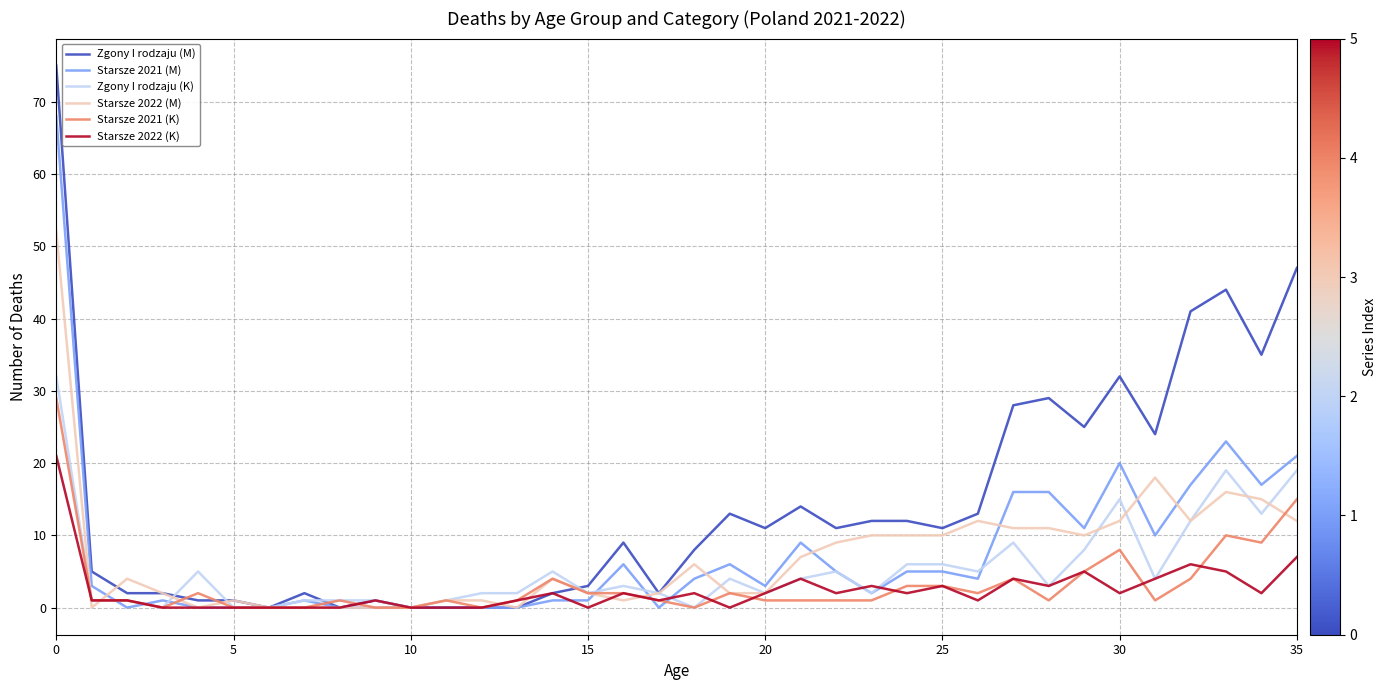

Which series has the largest range (max minus min)?

Zgony I rodzaju (M)